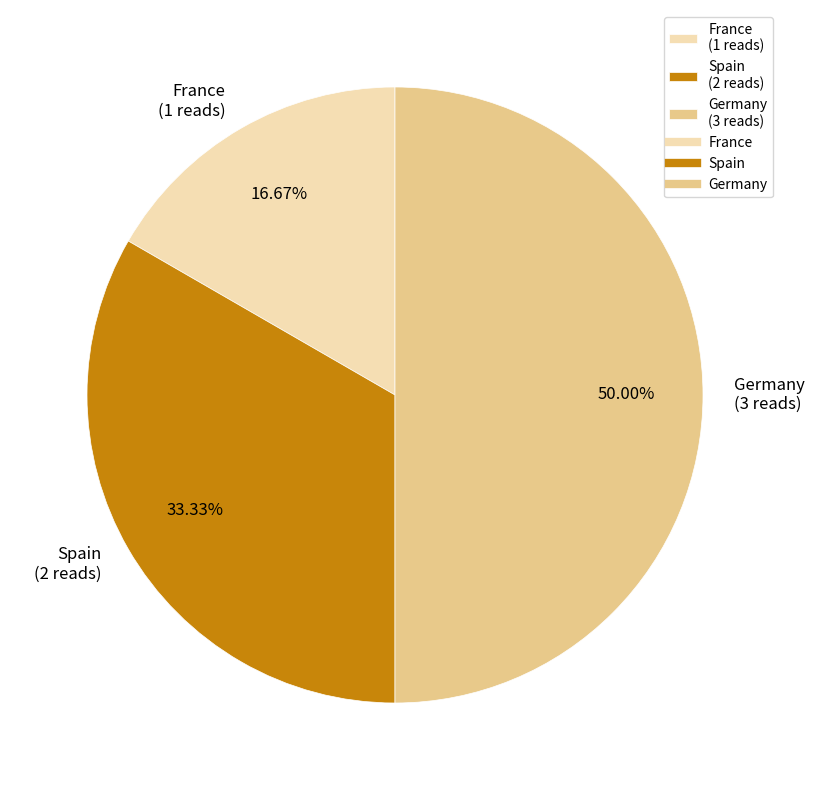

Combined, do Spain (2 reads) and Germany (3 reads) account for over 50%?

Yes